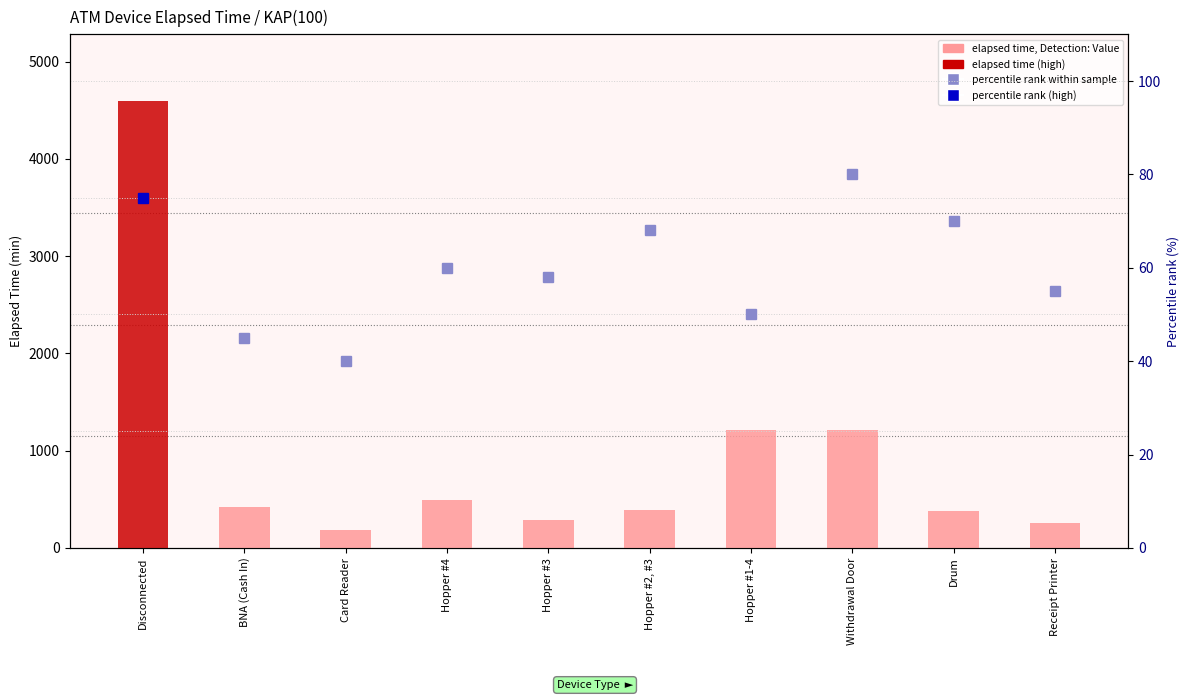

What is the label of the 10th bar from the left?

Receipt Printer